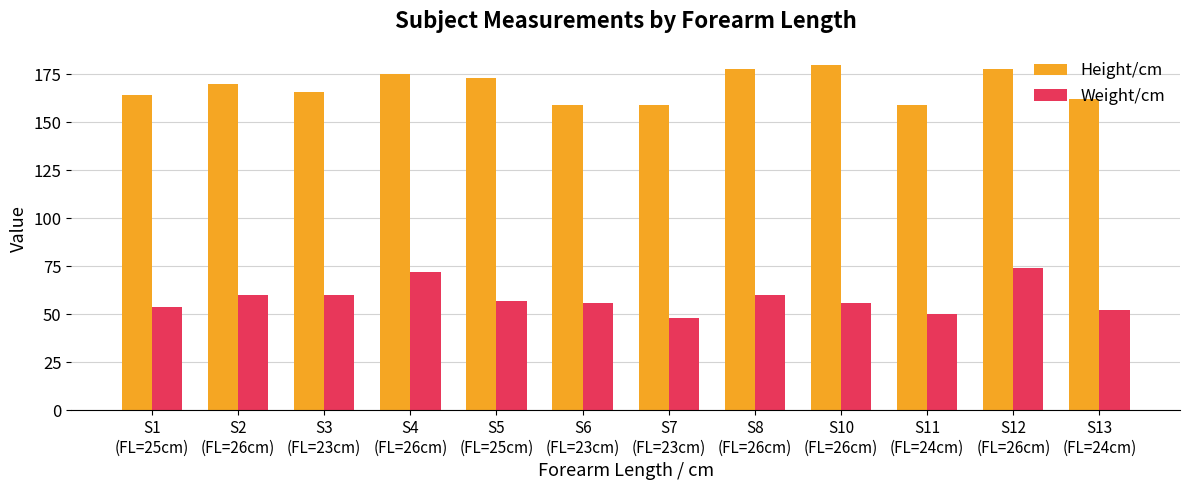

Rank the series at S1
(FL=25cm) from lowest to highest value.

Weight/cm, Height/cm